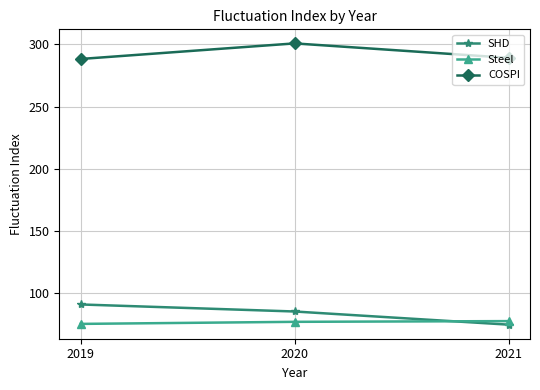

How many lines are shown in the chart?

3